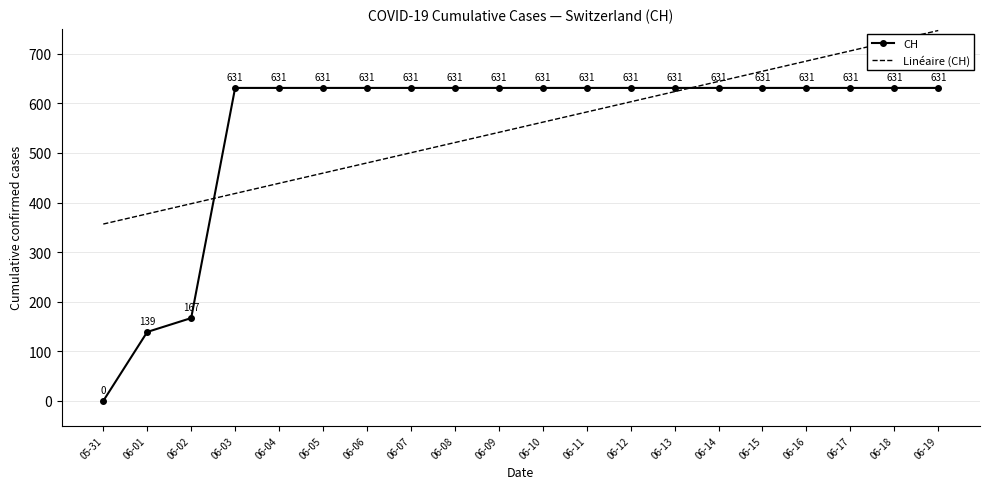

What position from the right is 06-10?

10